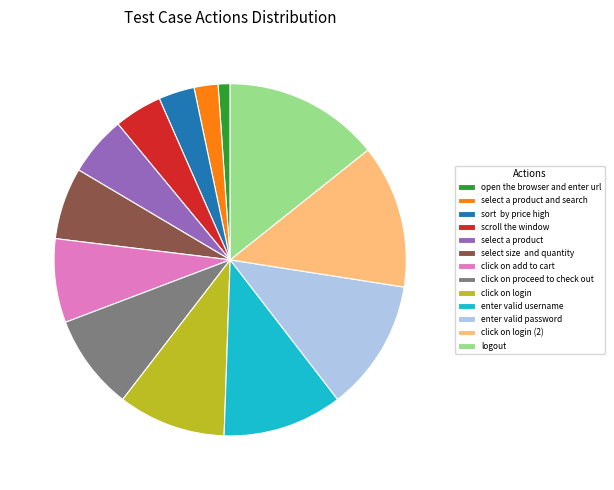

Does any single category account for the majority?

No